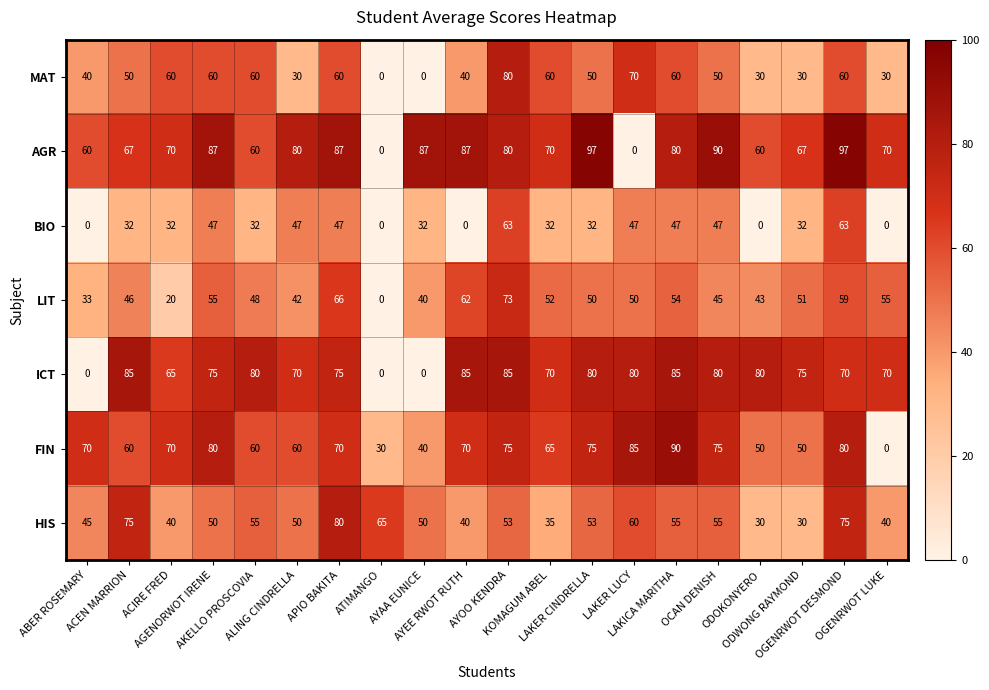

Which series has the largest total across all categories?

AGR